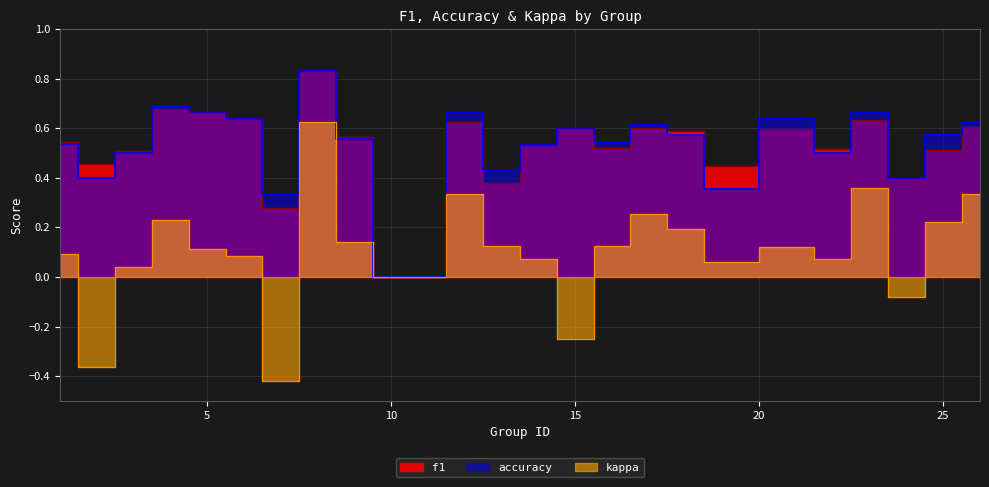

Which series has the widest spread of values?

kappa